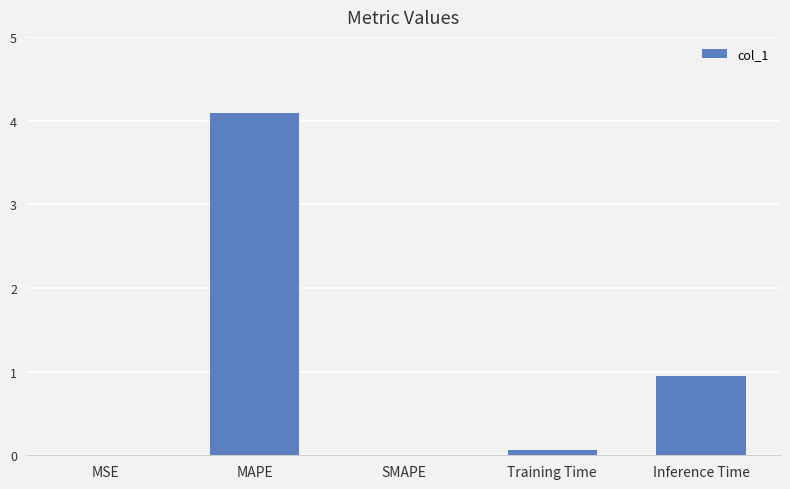

At which category does the chart reach its peak across all series?

MAPE